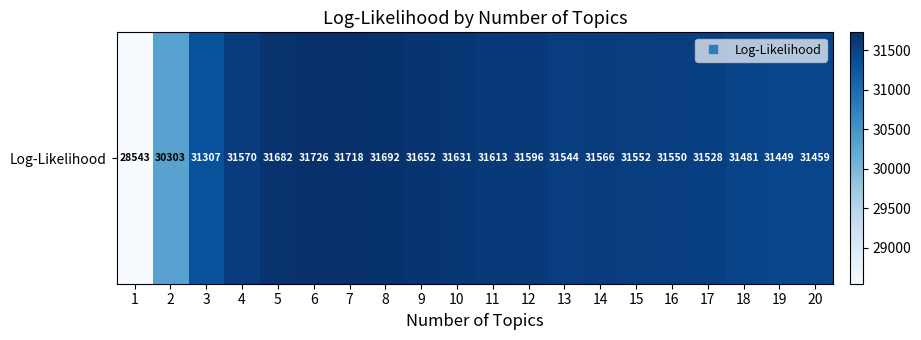

What is the smallest value displayed?

28543